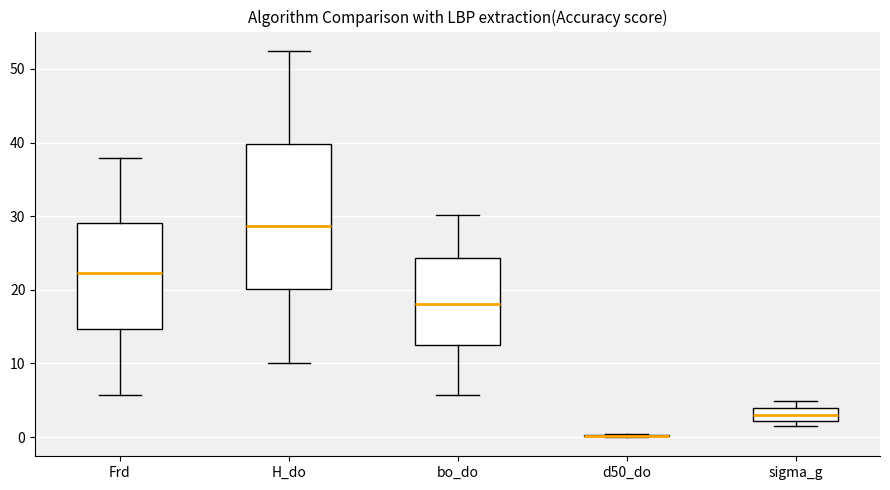

Reading left to right, read every box against the y-axis: the position of its median line, the range the box covers, and the ends of its whiskers. The values are not printed on the chart, so give them approximately, as read against the axis.

Frd: median 22, box 15 to 29, whiskers 6 to 38
H_do: median 29, box 20 to 40, whiskers 10 to 52
bo_do: median 18, box 13 to 24, whiskers 6 to 30
d50_do: box collapsed to a line at 0, whiskers 0 to 0
sigma_g: median 3, box 2 to 4, whiskers 1 to 5